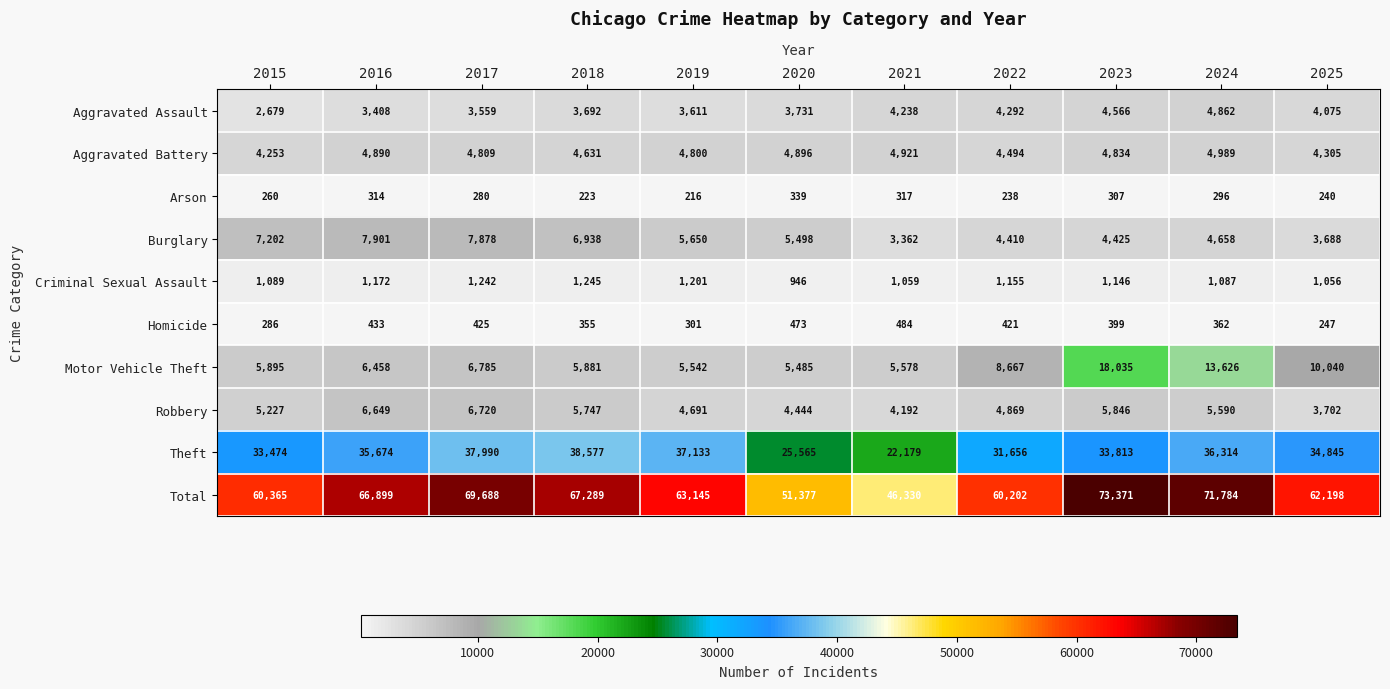

Rank the series at 2019 from lowest to highest value.

Arson, Homicide, Criminal Sexual Assault, Aggravated Assault, Robbery, Aggravated Battery, Motor Vehicle Theft, Burglary, Theft, Total